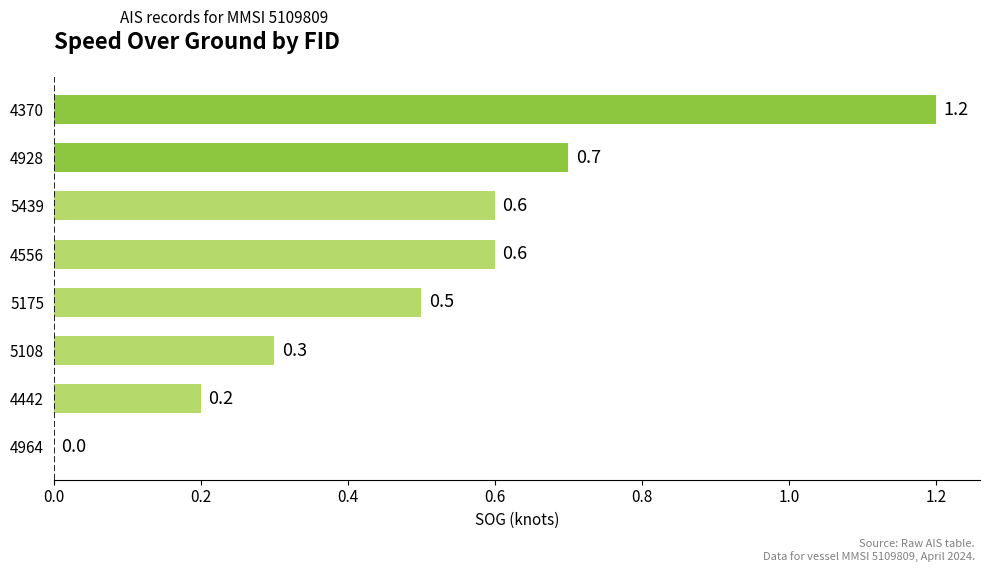

Reading bottom to top, transcribe all the data shown in this chart.

4964=0.0	4442=0.2	5108=0.3	5175=0.5	4556=0.6	5439=0.6	4928=0.7	4370=1.2